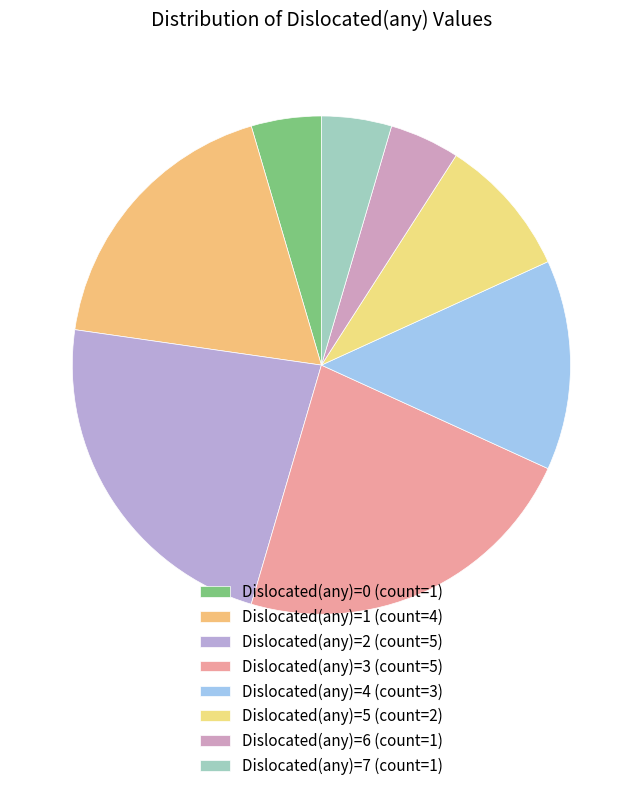

Is there a majority slice in this chart?

No